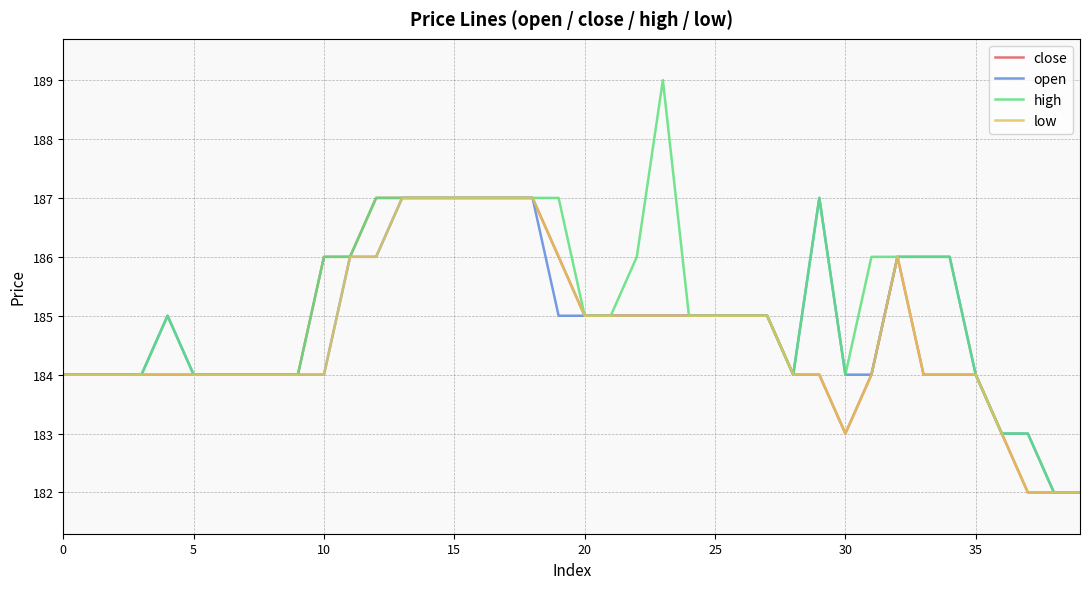

What is the minimum value for close?

182